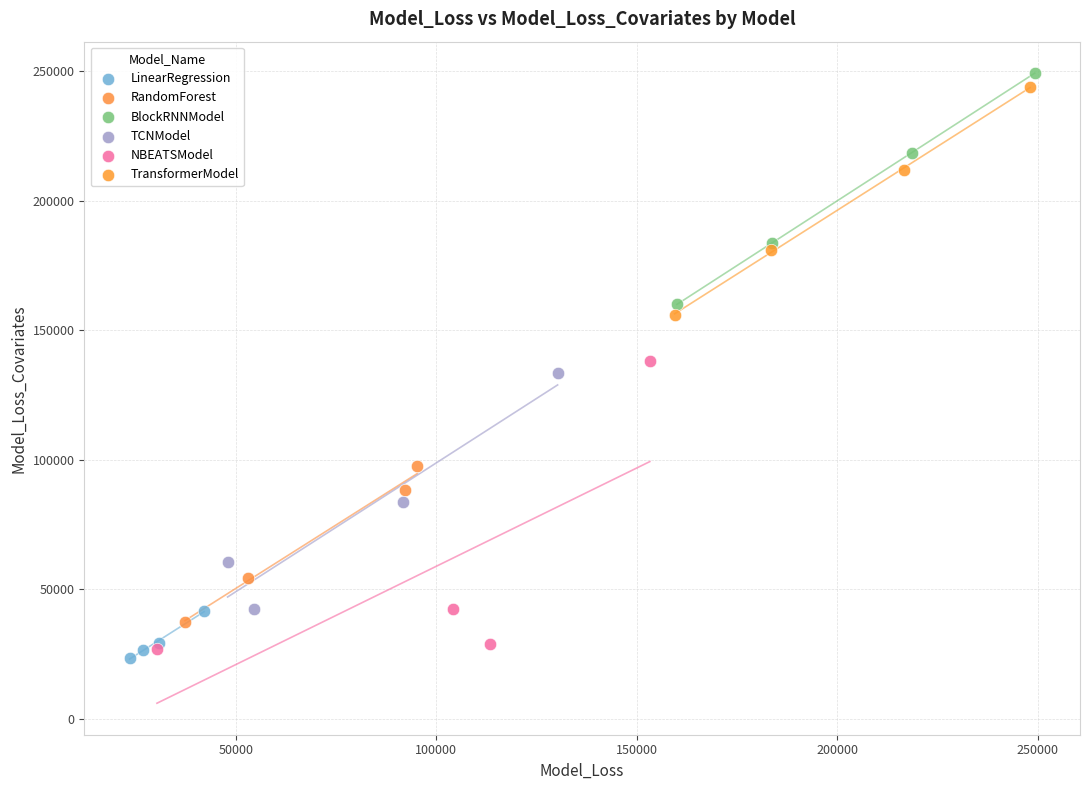

Which series contains the highest Y value?

BlockRNNModel